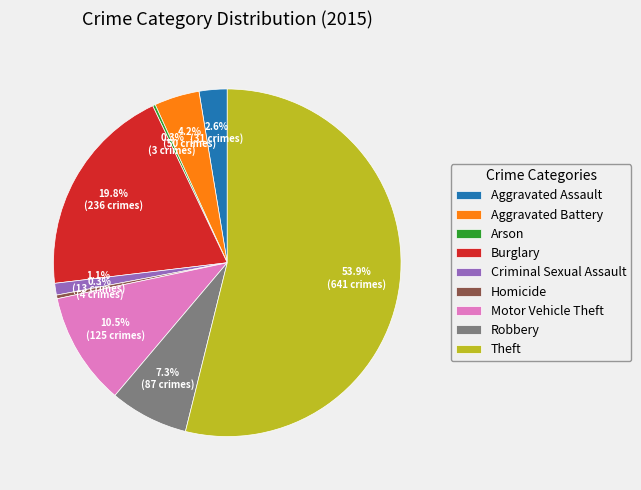

Which slice is the largest?

Theft